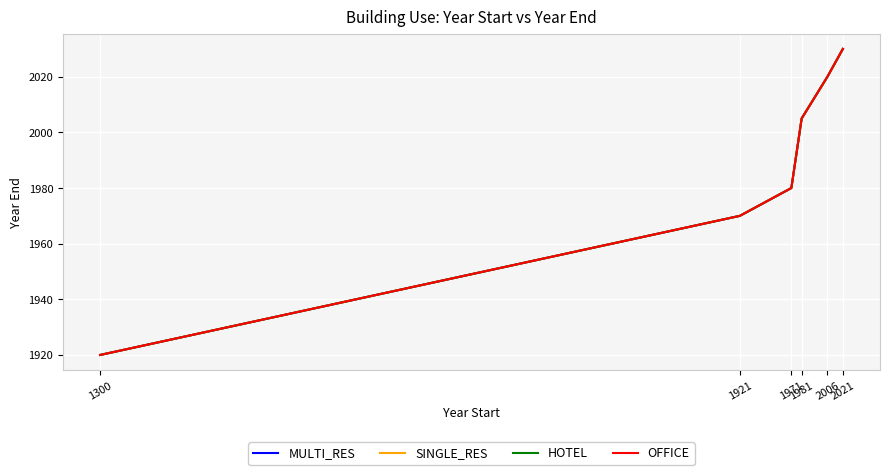

Rank the series by their maximum value, from lowest to highest.

MULTI_RES, SINGLE_RES, HOTEL, OFFICE